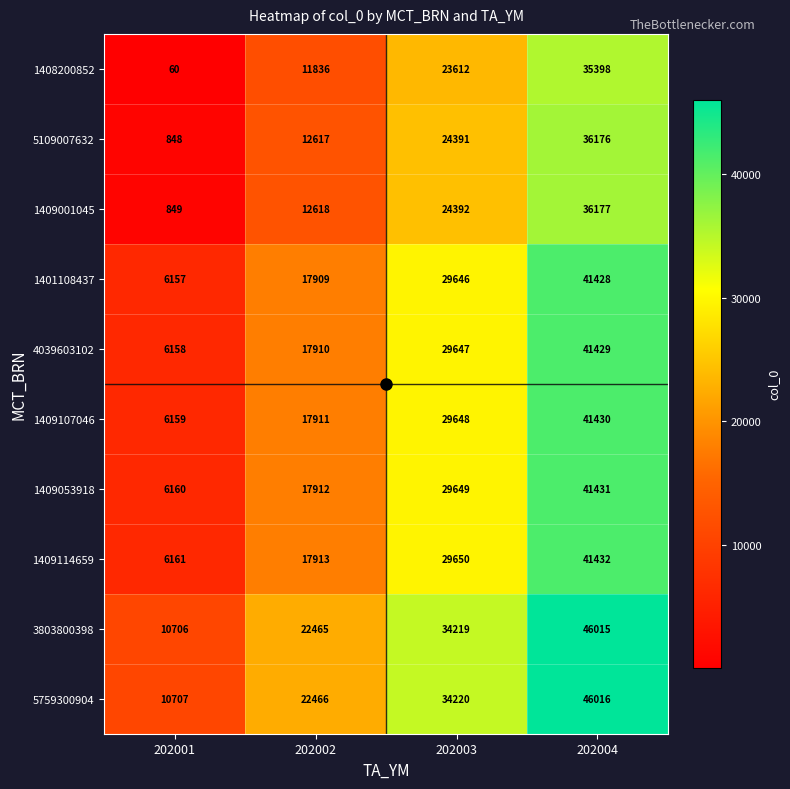

At which label is 3803800398 closest to 28360?

202003